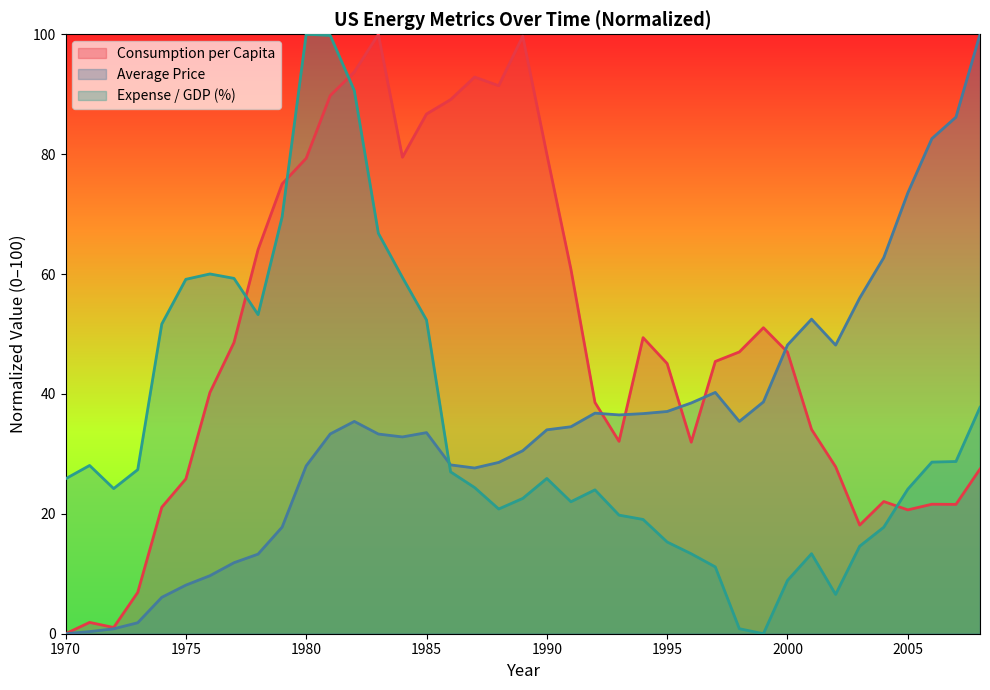

How many times do Consumption per Capita and Expense / GDP (%) cross each other?

4